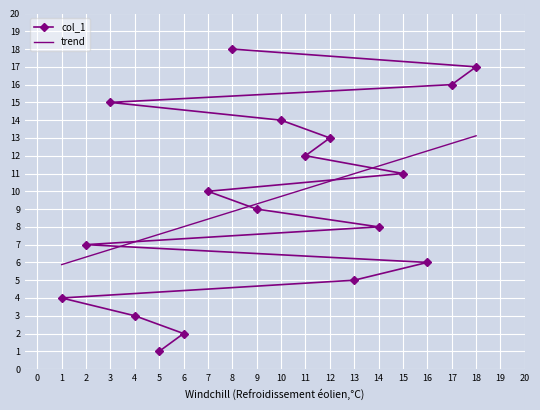

What is the average value?

10